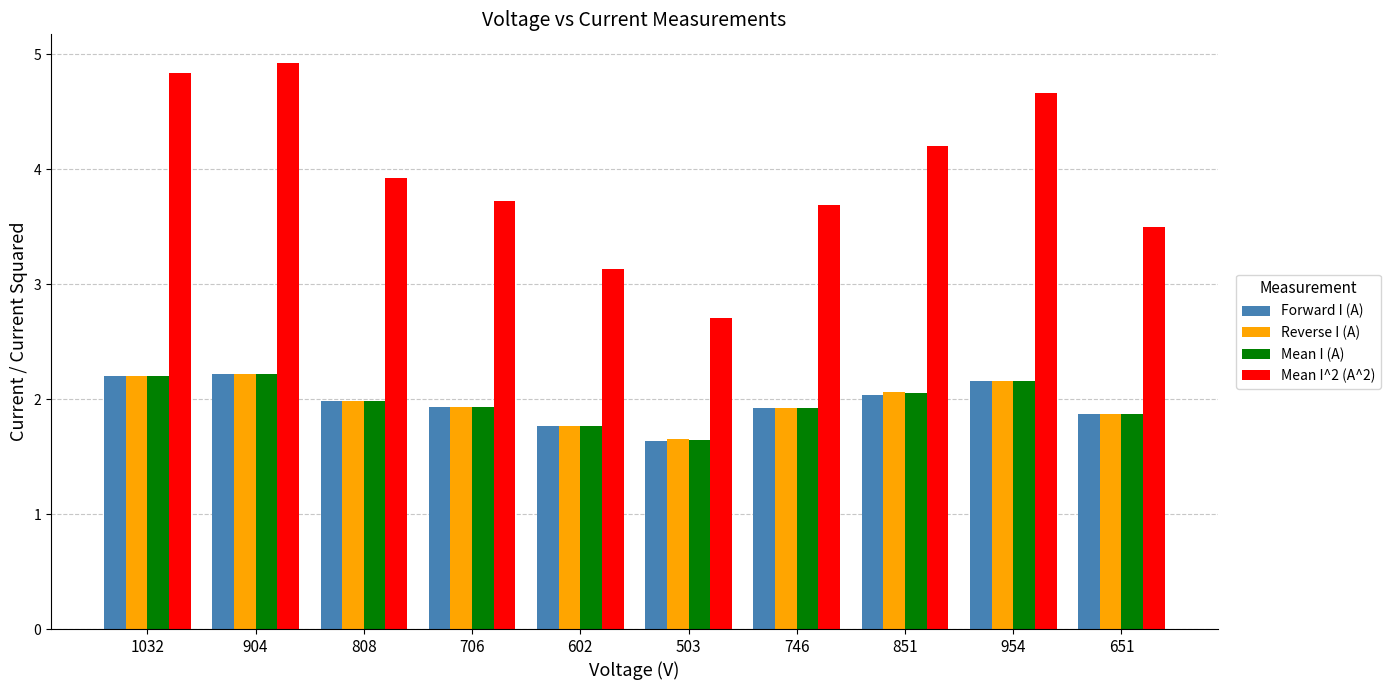

How many categories are shown in the chart?

10